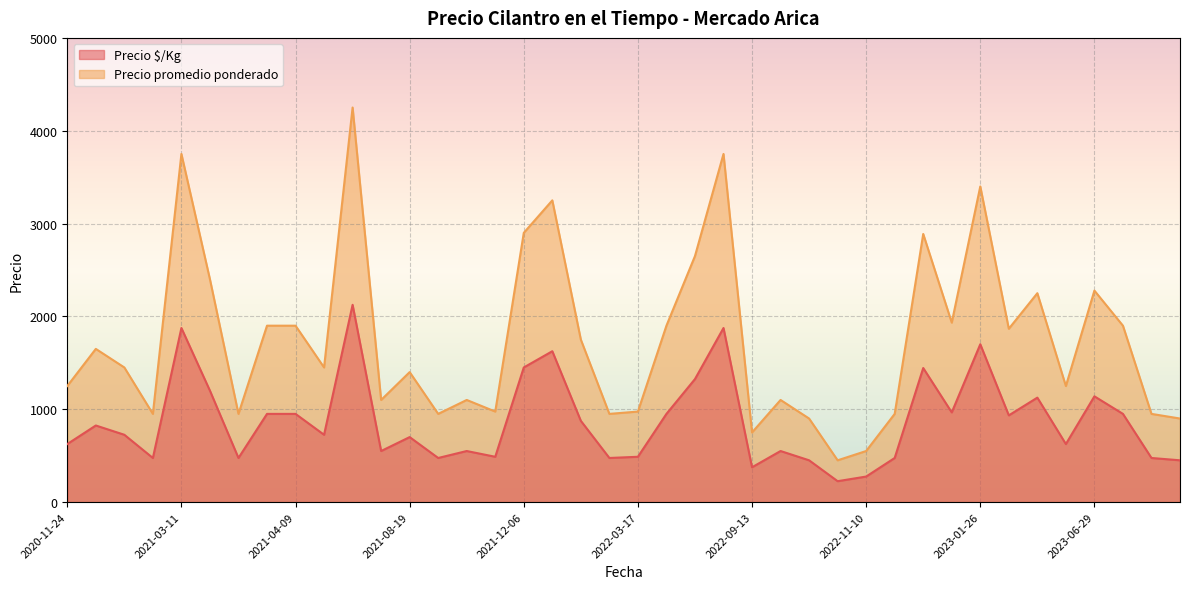

What is the maximum value for Precio $/Kg?

2125